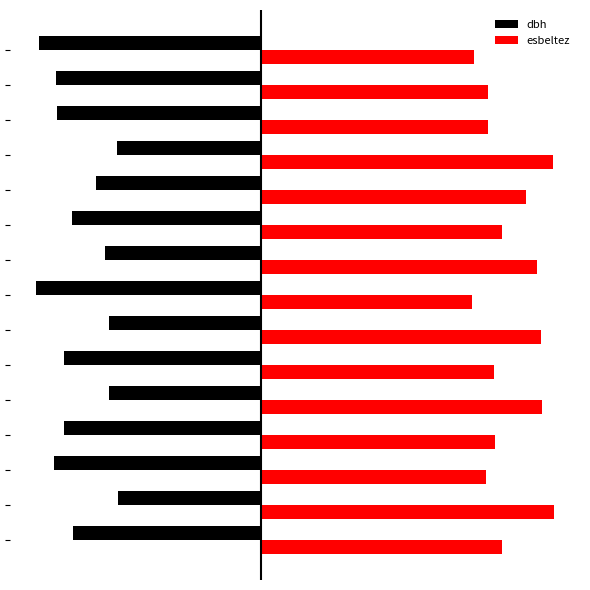

Reading right to left, transcribe all the data shown in this chart.

dbh: -47.5	-43.9	-43.8	-30.9	-35.5	-40.5	-33.5	-48.2	-32.7	-42.2	-32.6	-42.2	-44.4	-30.7	-40.4
esbeltez: 45.6	48.5	48.6	62.4	56.7	51.5	59.0	45.1	60.0	49.9	60.2	50.0	48.1	62.7	51.6